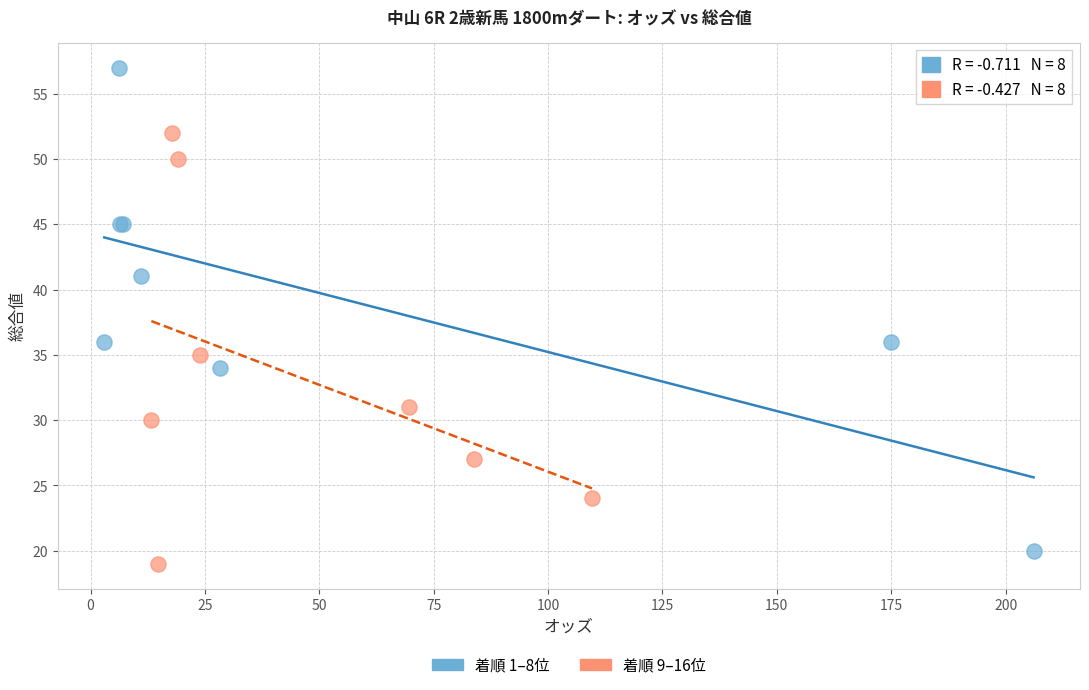

Which series contains the highest Y value?

着順 1–8位